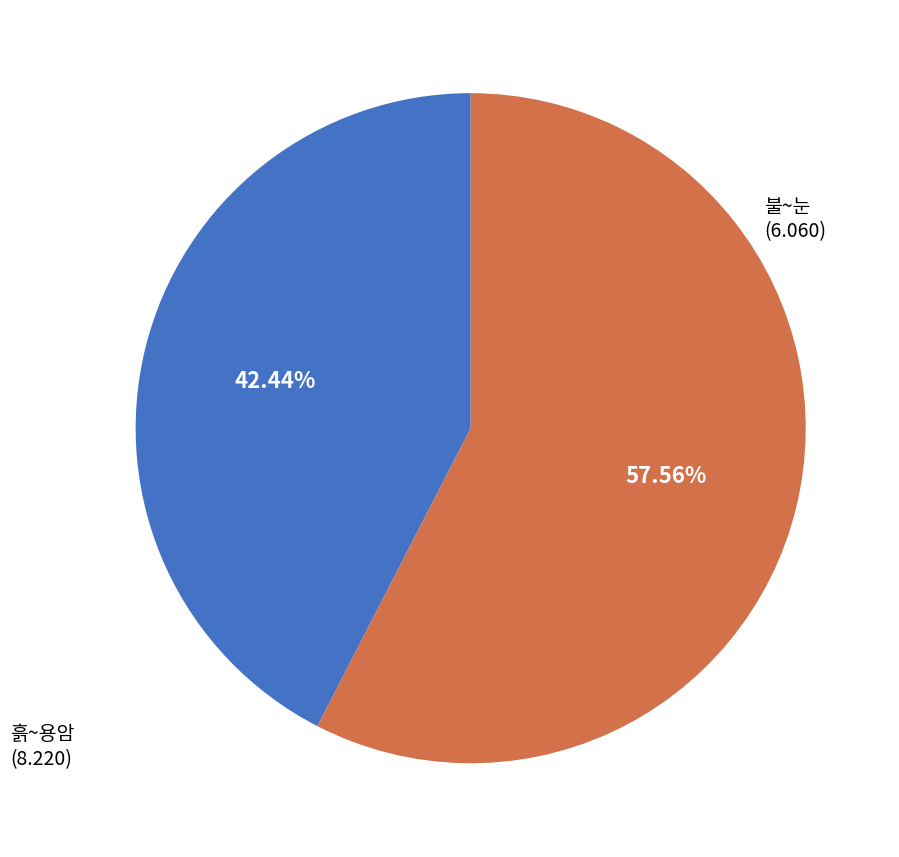

Count the number of slices in the pie.

2